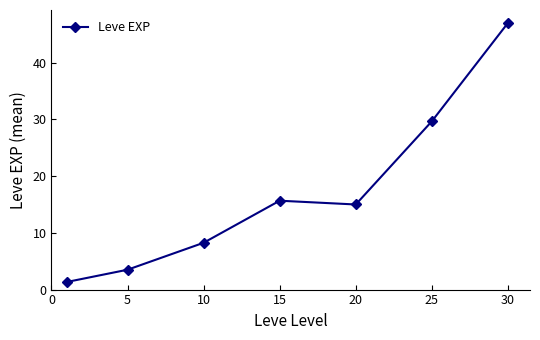

How many lines are shown in the chart?

1